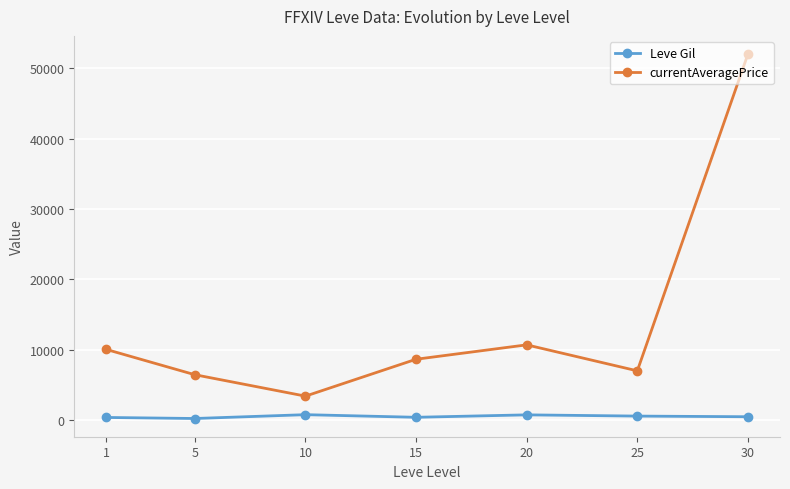

The currentAveragePrice series shows 4581.9 at 1. True or false?

False